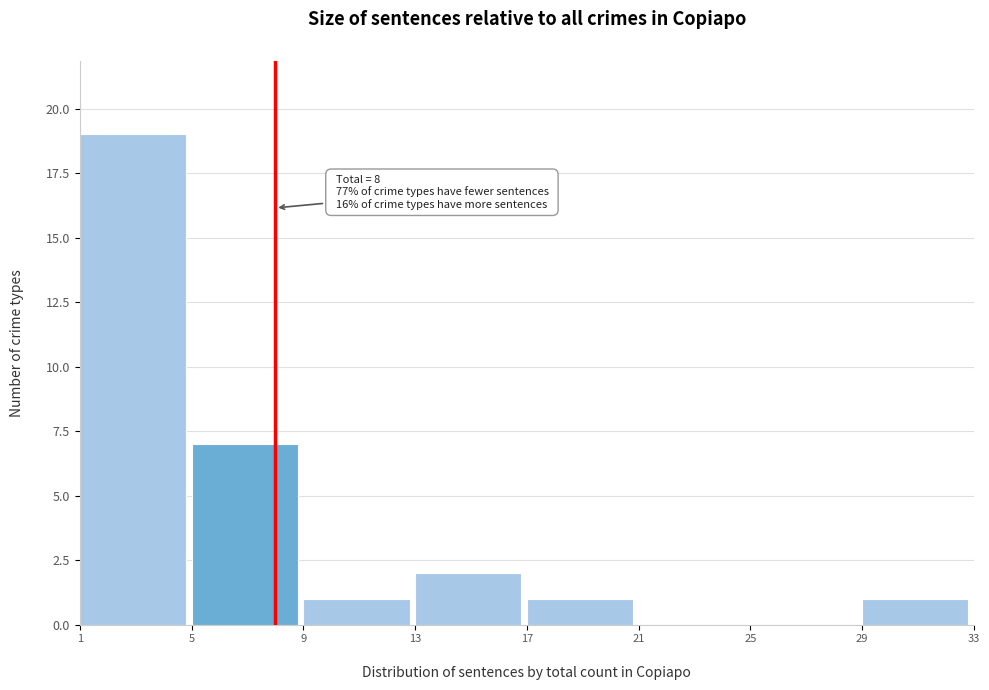

Which range on the x-axis has the tallest bar?

1 to 5